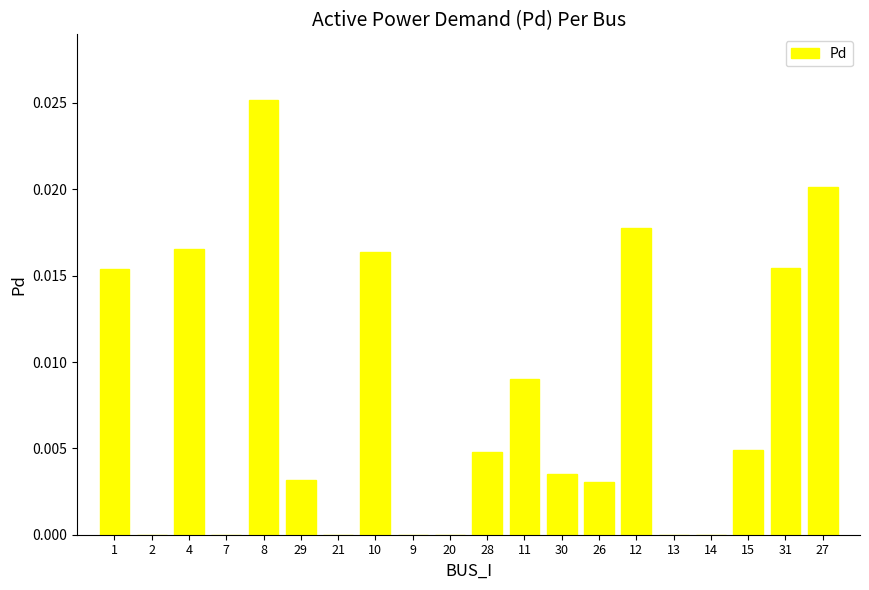

The chart shows a value of 0.0 at 12. True or false?

True